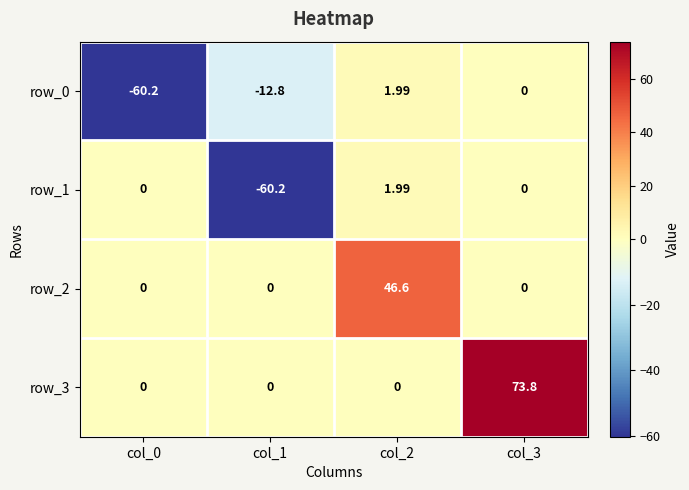

Count the number of categories in the chart.

4